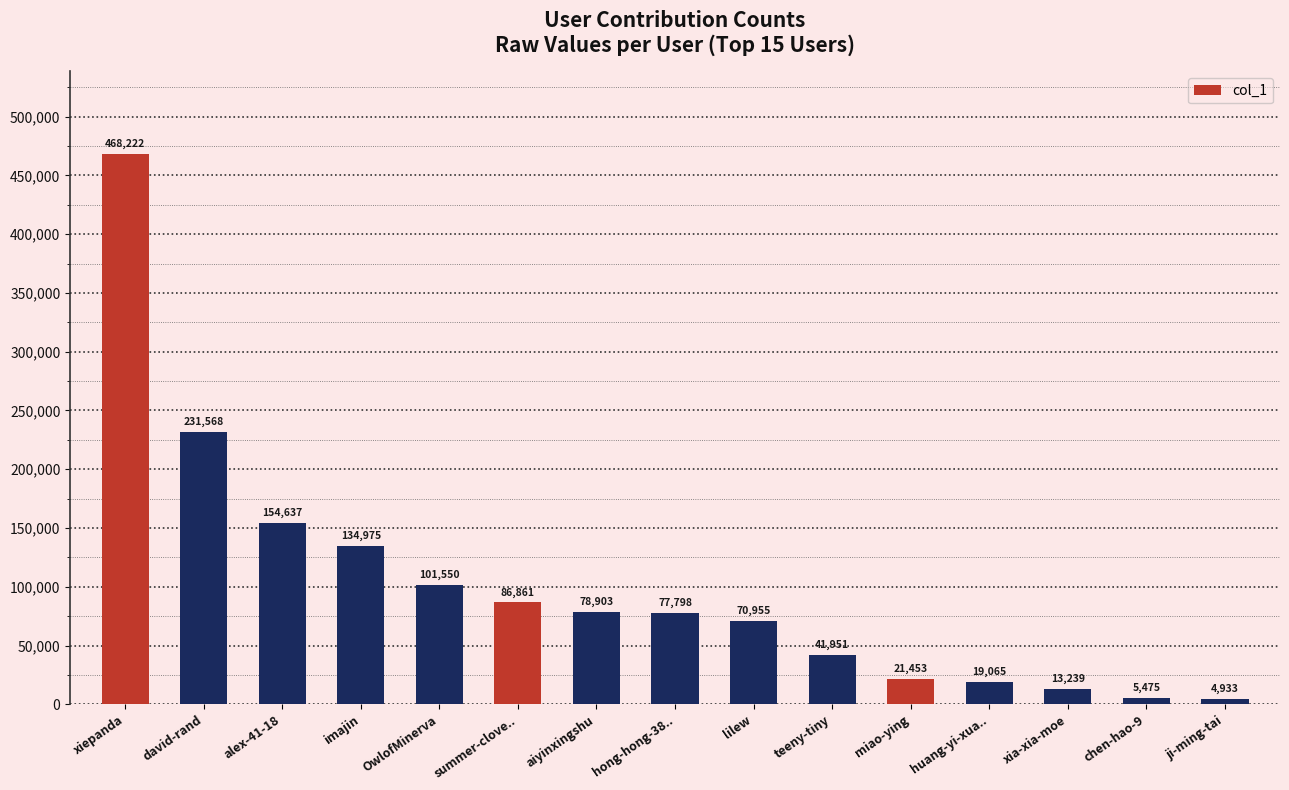

Reading right to left, extract all data points from this chart.

4933	5475	13239	19065	21453	41951	70955	77798	78903	86861	101550	134975	154637	231568	468222